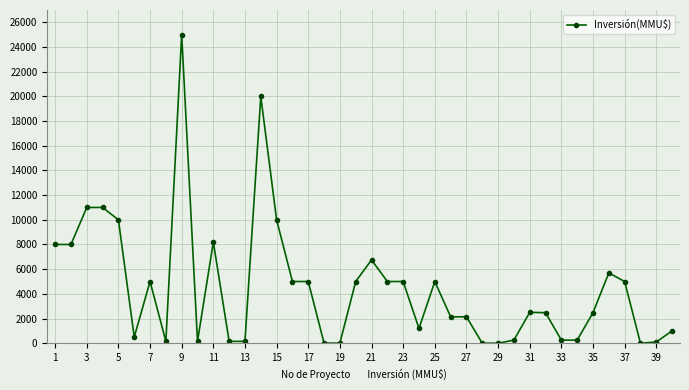

What is the difference between the second highest and second lowest values?

20000